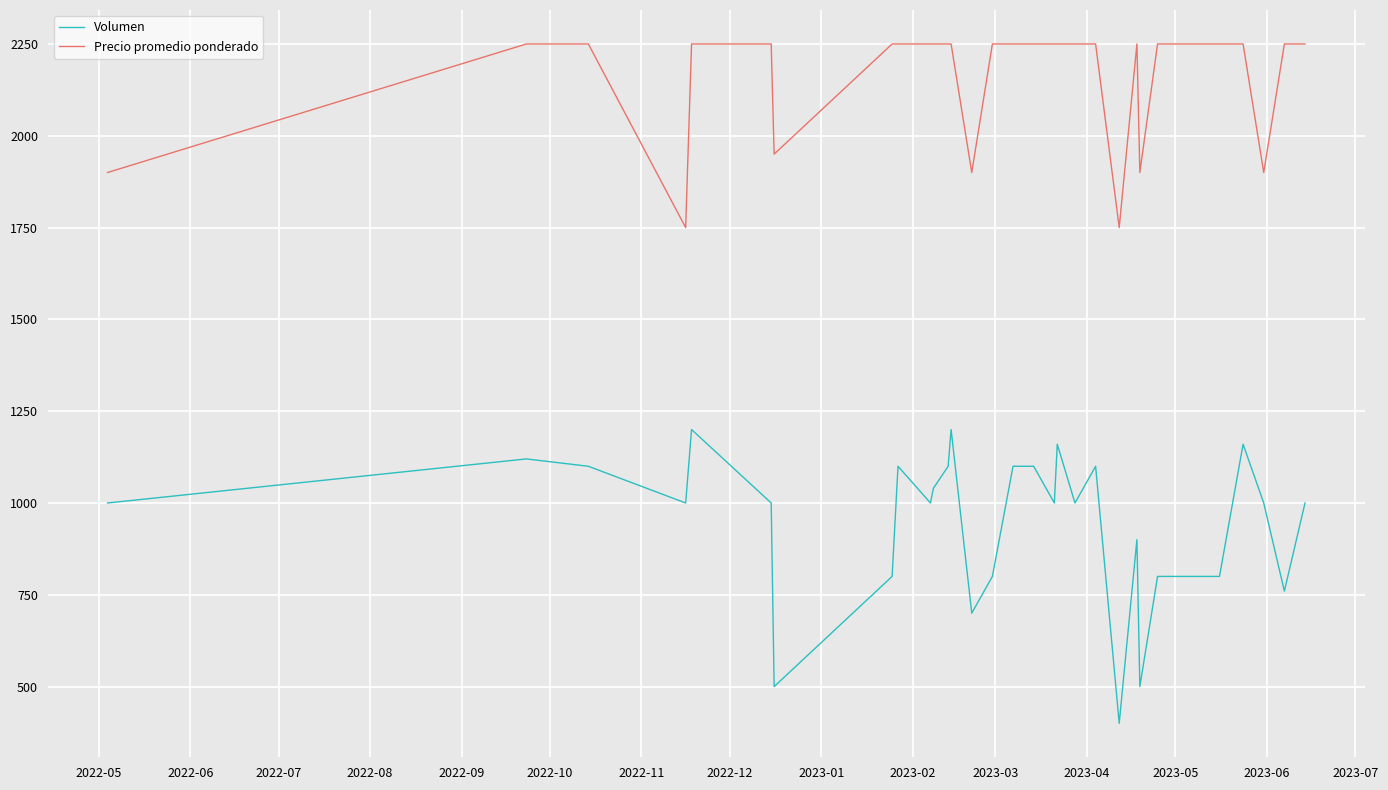

True or false: Precio promedio ponderado and Volumen cross at least once.

False